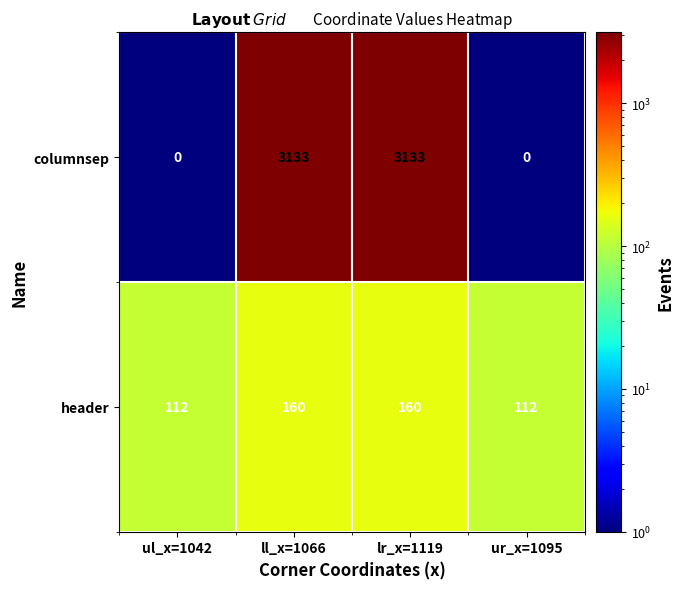

List the series in order of their overall mean, highest first.

columnsep, header